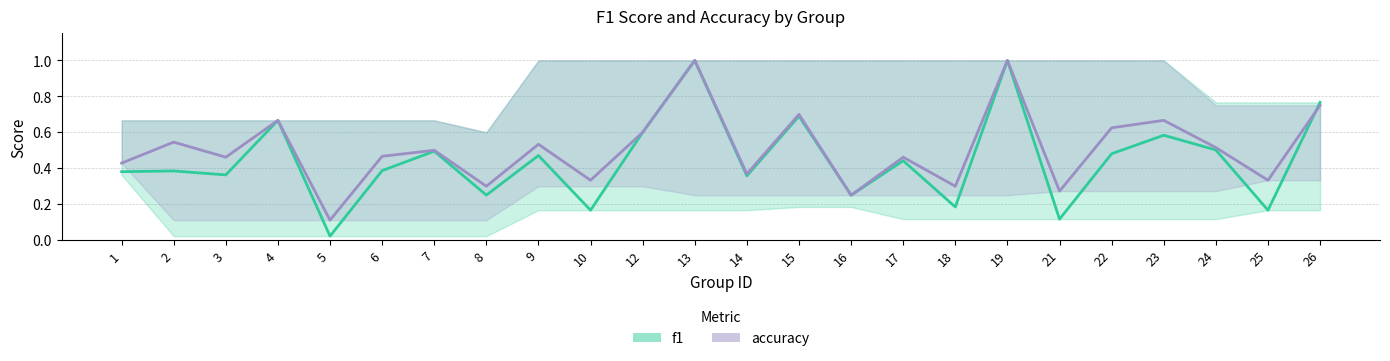

The accuracy series shows 0.8 at 26. True or false?

True